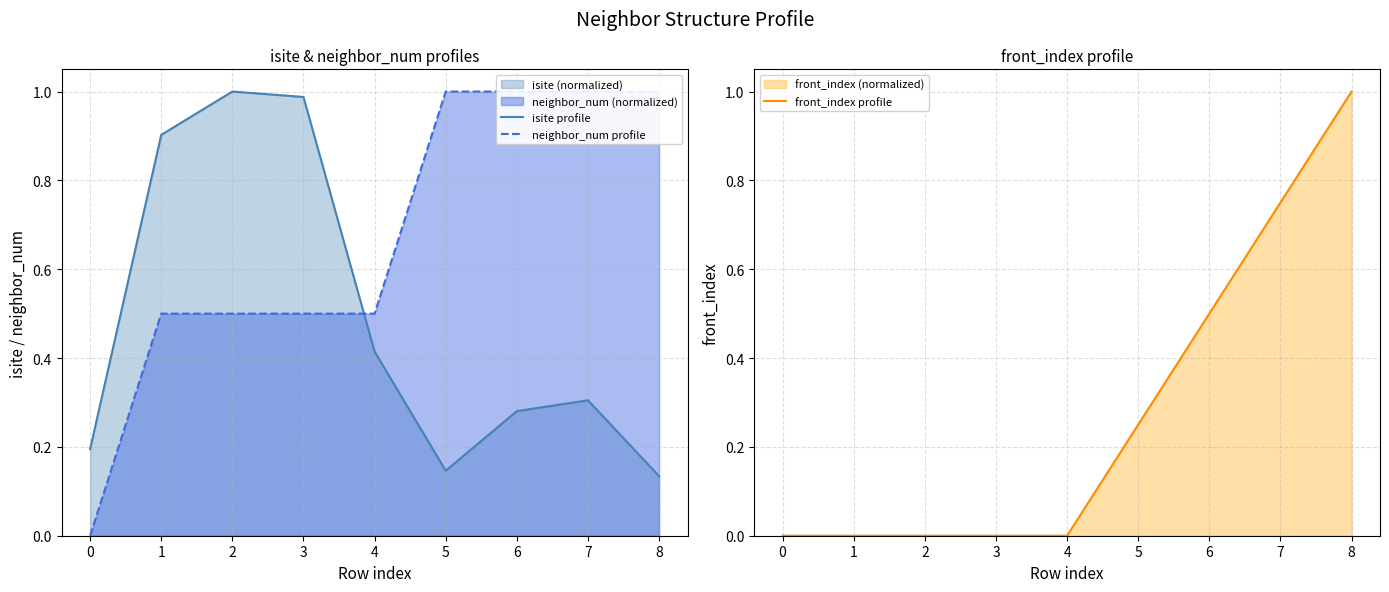

Reading left to right, extract all data points from this chart.

isite profile: 0.2	0.9	1.0	1.0	0.4	0.1	0.3	0.3	0.1
neighbor_num profile: 0.0	0.5	0.5	0.5	0.5	1.0	1.0	1.0	1.0
front_index profile: 0.0	0.0	0.0	0.0	0.0	0.2	0.5	0.8	1.0